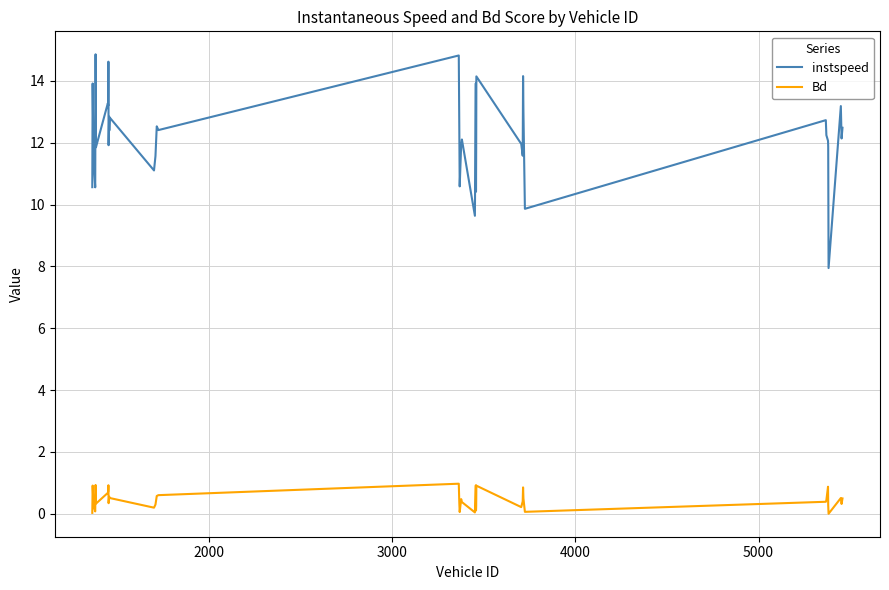

What is the minimum value for instspeed?

7.9